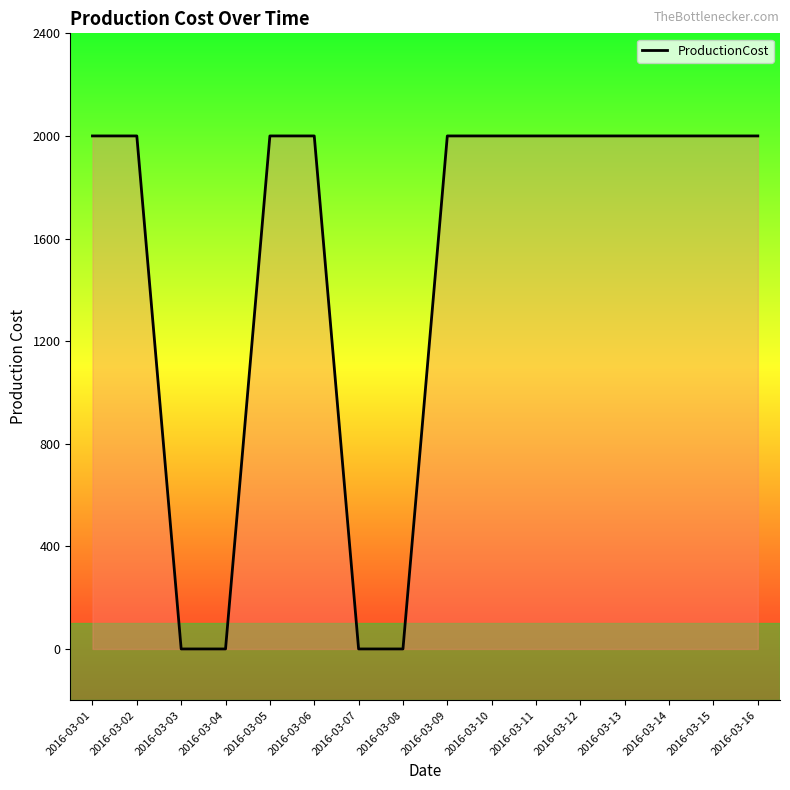

Reading left to right, transcribe all the data shown in this chart.

2016-03-01=2000	2016-03-02=2000	2016-03-03=0	2016-03-04=0	2016-03-05=2000	2016-03-06=2000	2016-03-07=0	2016-03-08=0	2016-03-09=2000	2016-03-10=2000	2016-03-11=2000	2016-03-12=2000	2016-03-13=2000	2016-03-14=2000	2016-03-15=2000	2016-03-16=2000